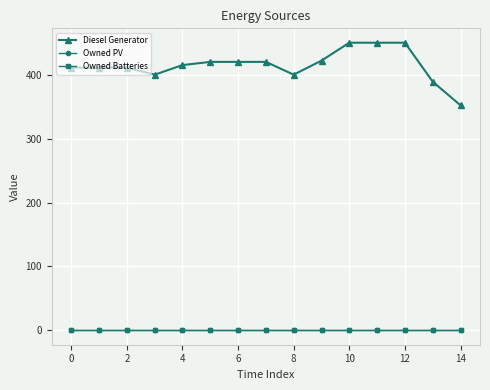

What is the highest value of the Diesel Generator series?

450